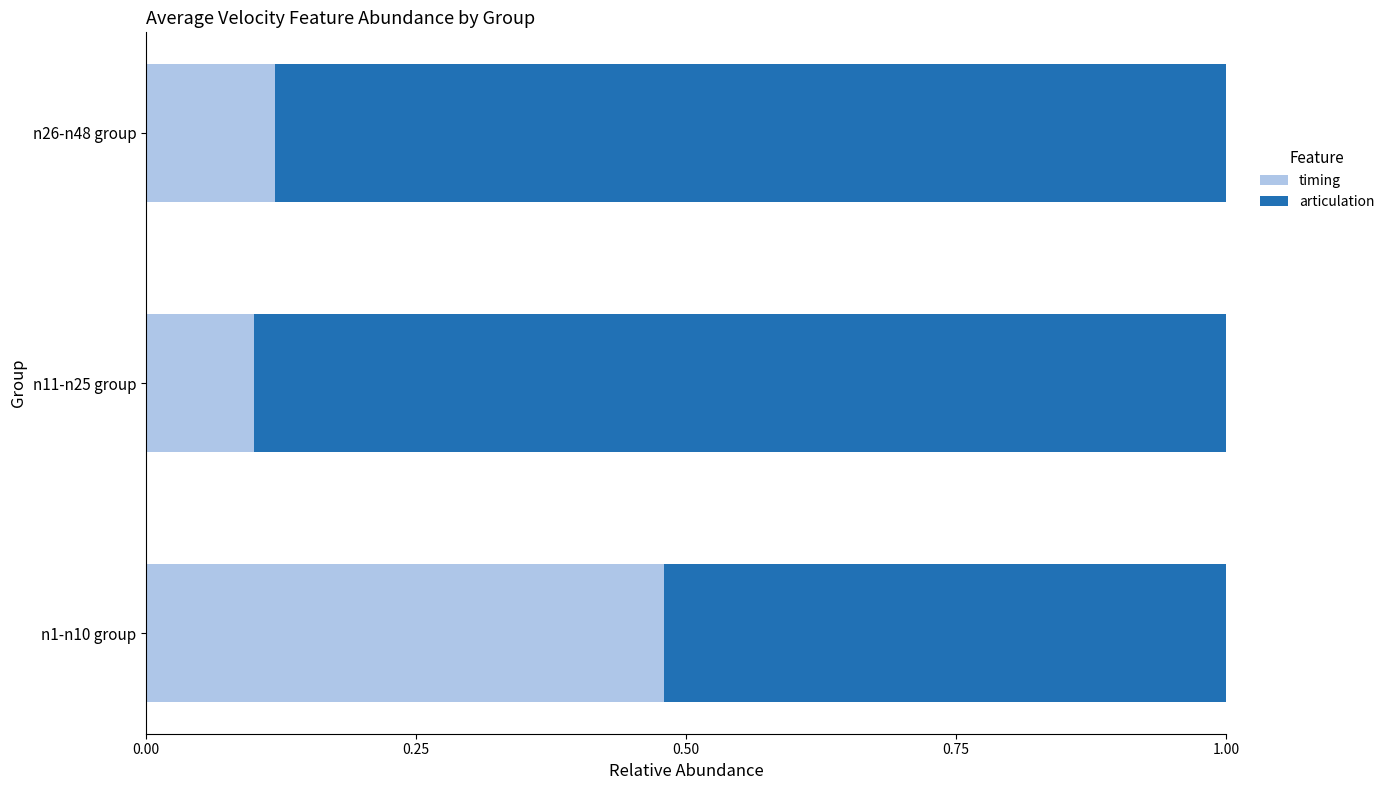

At which label is timing closest to 0?

n11-n25 group